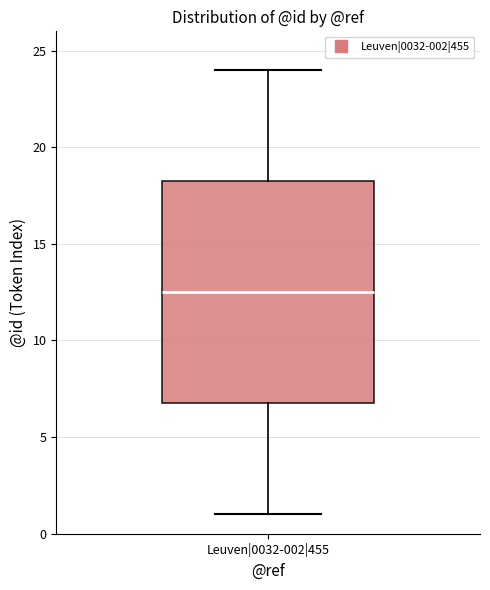

Transcribe this box plot: give where the median line is, the range the box spans, and where the two whiskers end, as read against the y-axis. The values are not printed on the chart, so give them approximately, as read against the axis.

median 12.5, box 7.0 to 18.5, whiskers 1.0 to 24.0